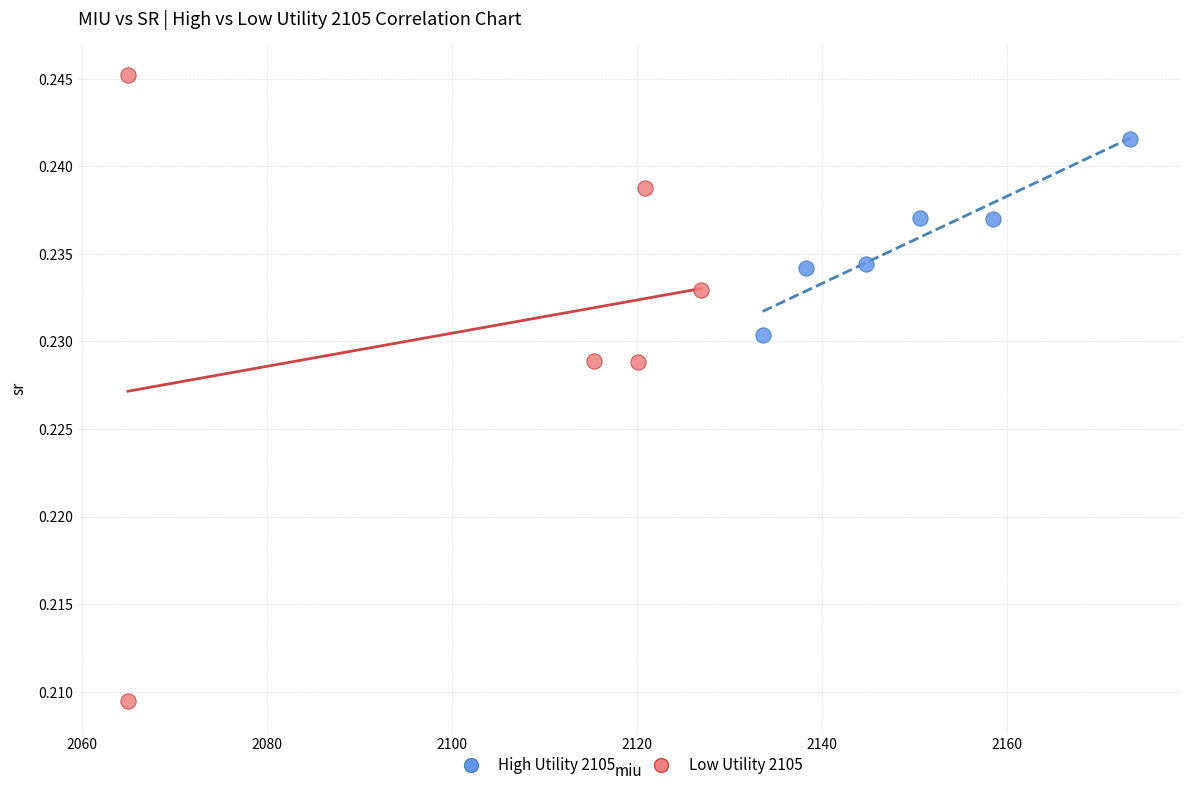

Which series contains the highest Y value?

Low Utility 2105